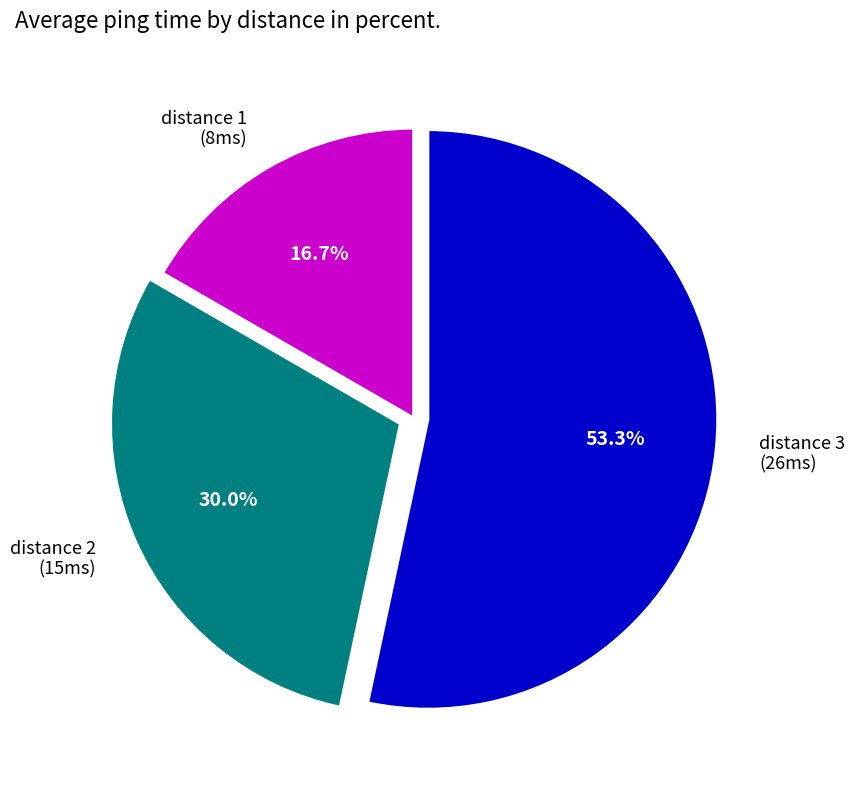

To the nearest percent, what percentage of the pie is distance 2?

30%